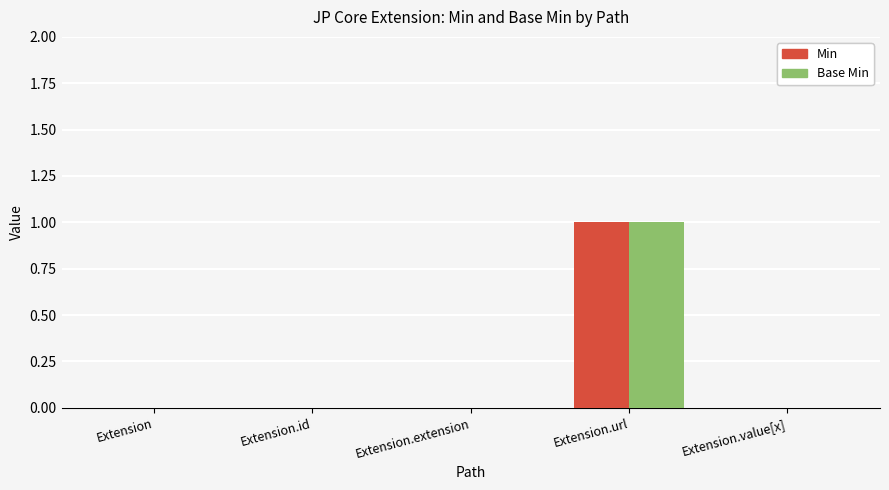

Count the number of data series in this chart.

2